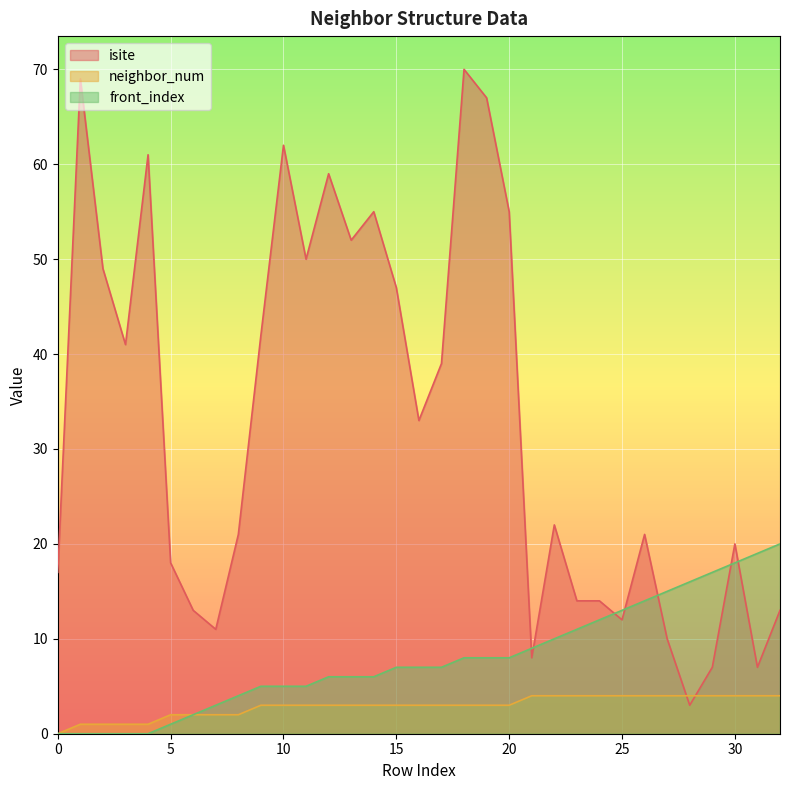

True or false: isite has more than 1 points higher than both neighbors.

True